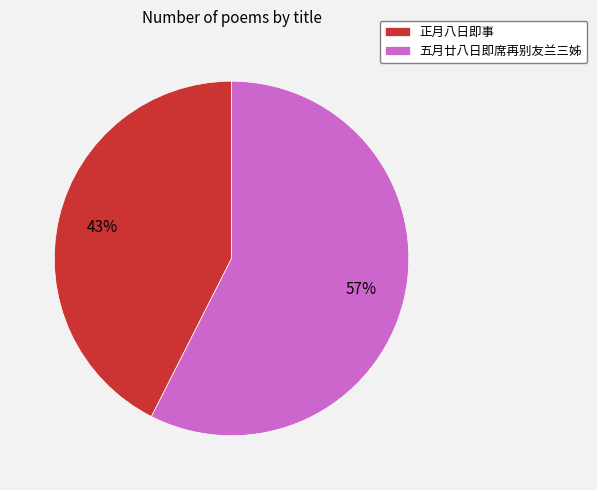

How many slices are in this pie chart?

2